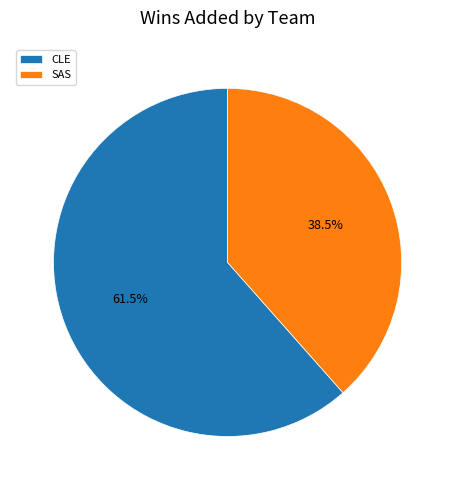

Which has a higher value, SAS or CLE?

CLE